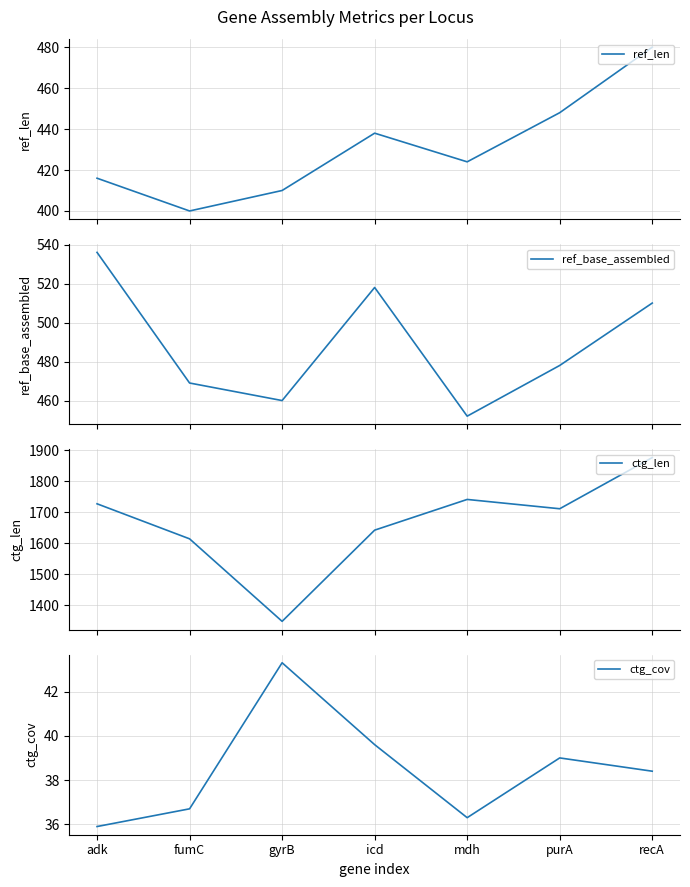

Between icd and fumC, which is larger?

icd